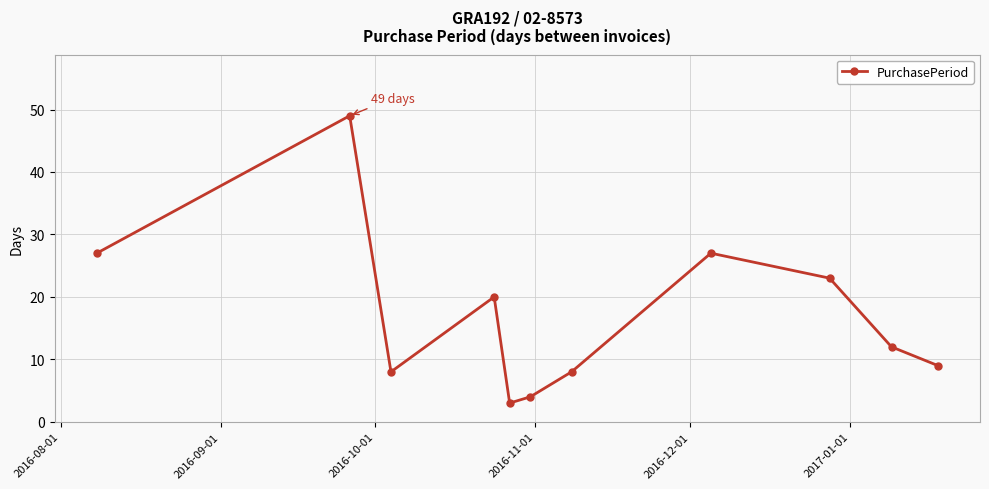

What is the value of the 7th point from the left?

8